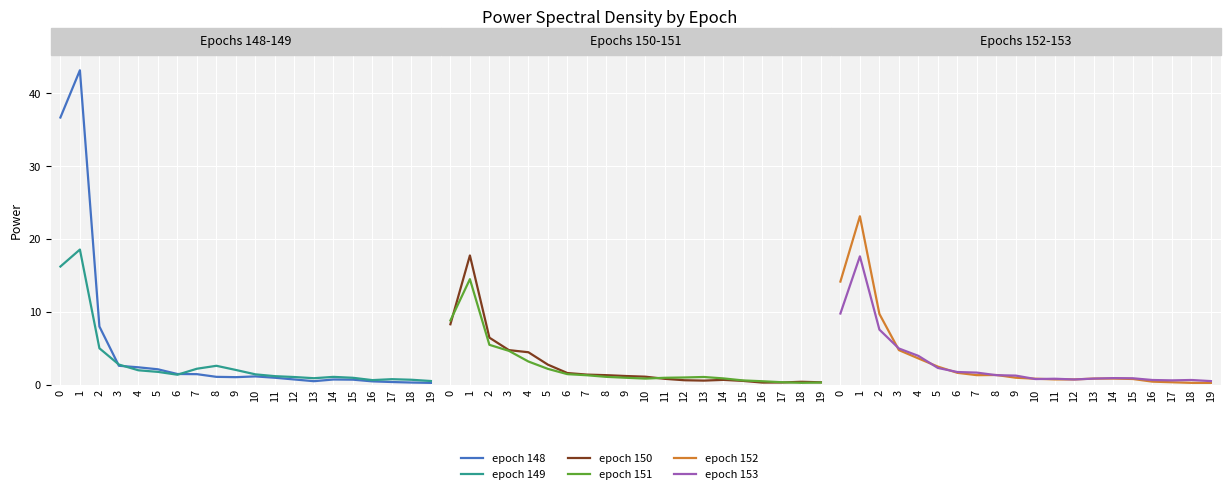

What is the difference between the epoch 148 values at 14 and 4?

1.7